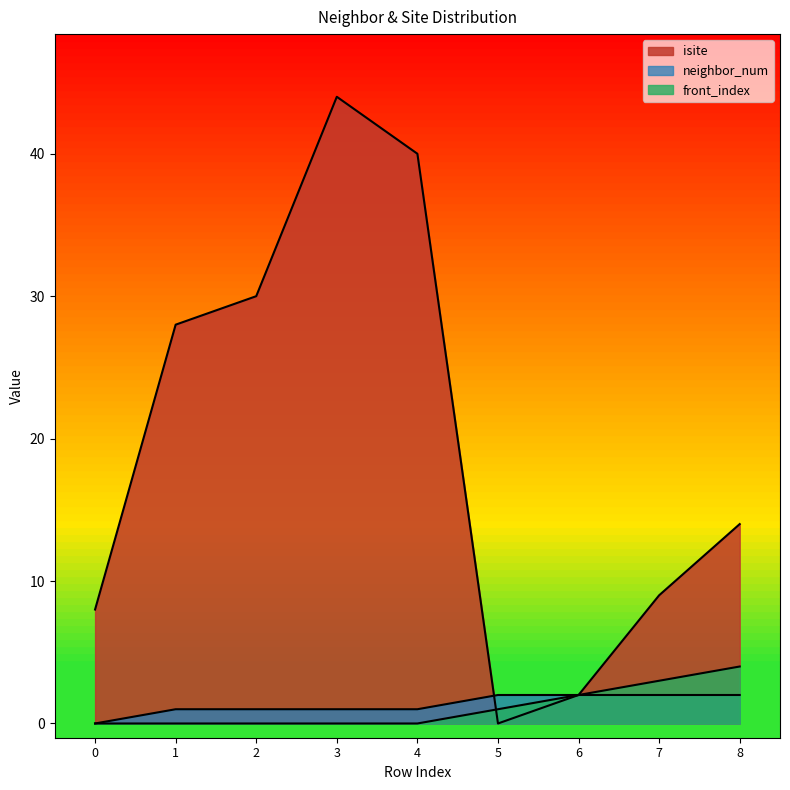

What is the value of the front_index point at the 9th from the left?

4